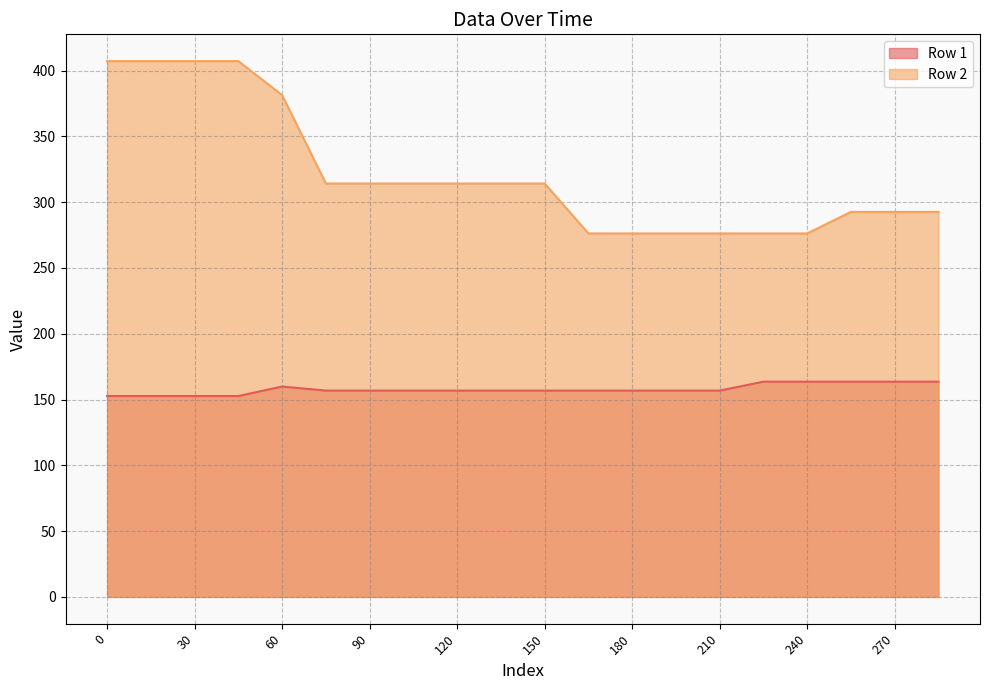

What is the average value of the Row 1 series?

157.8